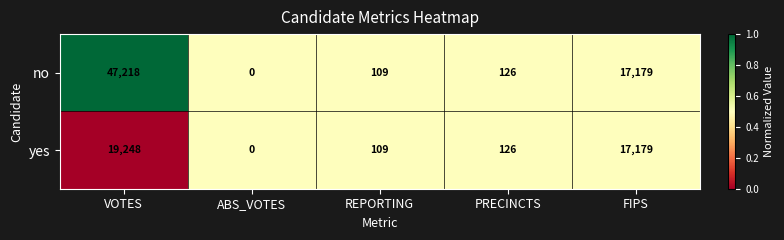

Is it true that yes equals 19248 at VOTES?

True